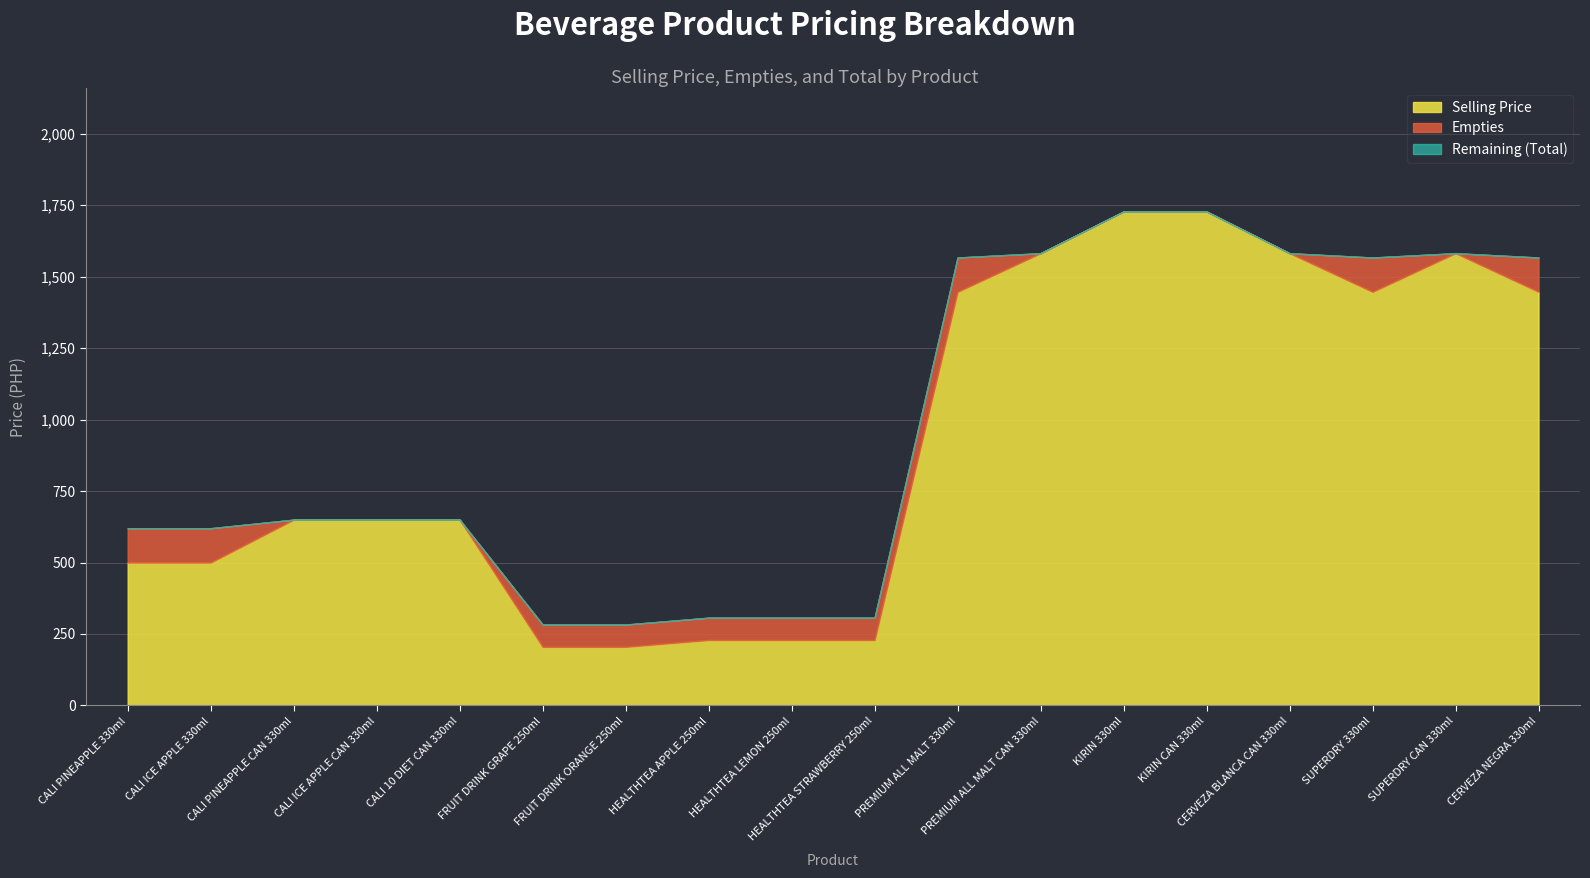

How many lines are shown in the chart?

3